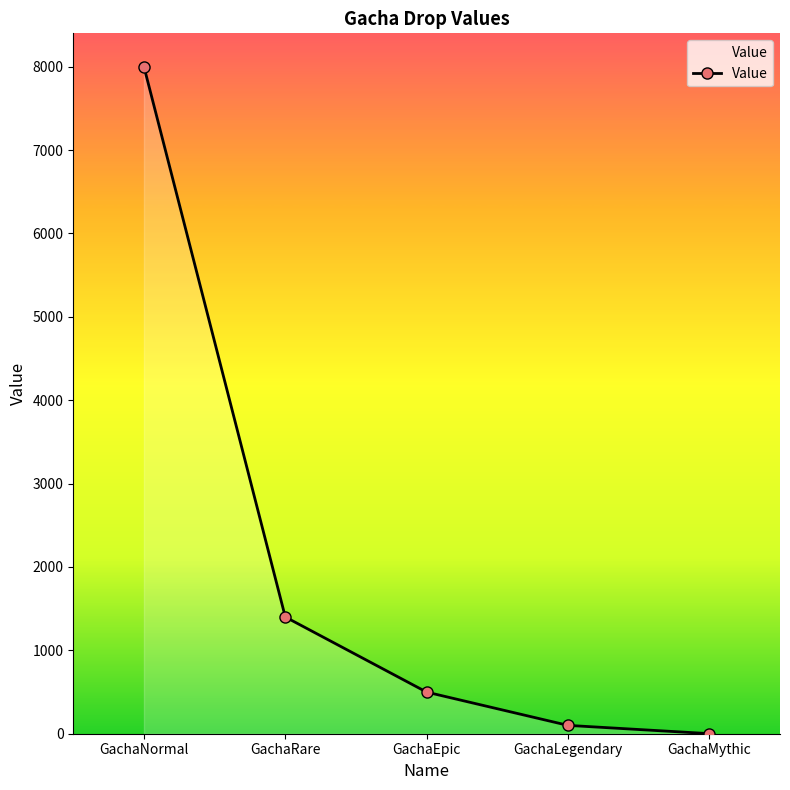

Reading left to right, transcribe all the data shown in this chart.

8000	1400	499	100	1